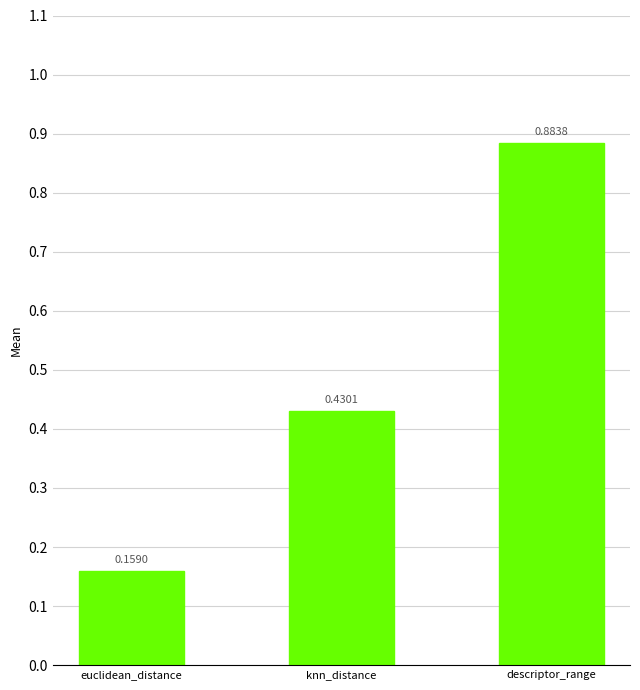

Rank the categories by value from lowest to highest.

euclidean_distance, knn_distance, descriptor_range